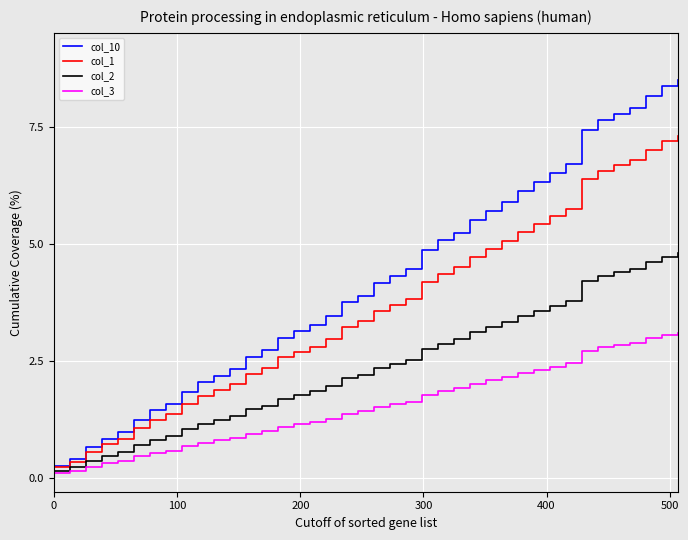

Reading left to right, transcribe all the data shown in this chart.

col_10: 0.3	0.4	0.6	0.8	1.0	1.2	1.4	1.6	1.8	2.0	2.2	2.3	2.6	2.7	3.0	3.1	3.3	3.5	3.8	3.9	4.1	4.3	4.4	4.9	5.1	5.2	5.5	5.7	5.9	6.1	6.3	6.5	6.7	7.4	7.6	7.8	7.9	8.2	8.4	8.5
col_1: 0.2	0.3	0.6	0.7	0.8	1.1	1.2	1.4	1.6	1.7	1.9	2.0	2.2	2.3	2.6	2.7	2.8	3.0	3.2	3.3	3.6	3.7	3.8	4.2	4.4	4.5	4.7	4.9	5.1	5.3	5.4	5.6	5.7	6.4	6.6	6.7	6.8	7.0	7.2	7.3
col_2: 0.1	0.2	0.4	0.5	0.5	0.7	0.8	0.9	1.0	1.2	1.2	1.3	1.5	1.5	1.7	1.8	1.8	2.0	2.1	2.2	2.3	2.4	2.5	2.7	2.9	3.0	3.1	3.2	3.3	3.5	3.6	3.7	3.8	4.2	4.3	4.4	4.5	4.6	4.7	4.8
col_3: 0.1	0.1	0.2	0.3	0.4	0.5	0.5	0.6	0.7	0.7	0.8	0.8	0.9	1.0	1.1	1.1	1.2	1.3	1.4	1.4	1.5	1.6	1.6	1.8	1.9	1.9	2.0	2.1	2.1	2.2	2.3	2.4	2.4	2.7	2.8	2.8	2.9	3.0	3.1	3.1